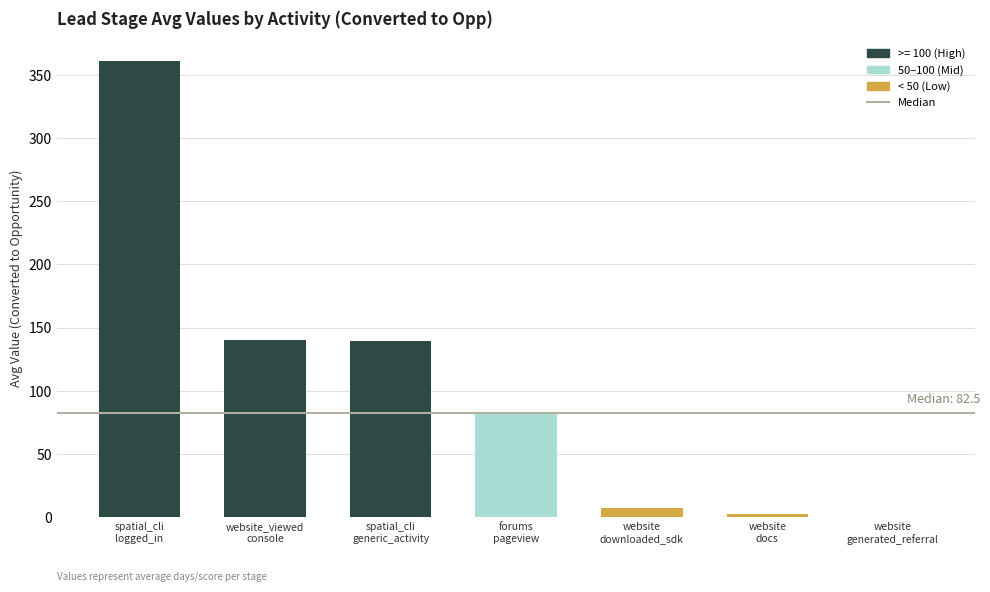

How many values exceed 82?

4